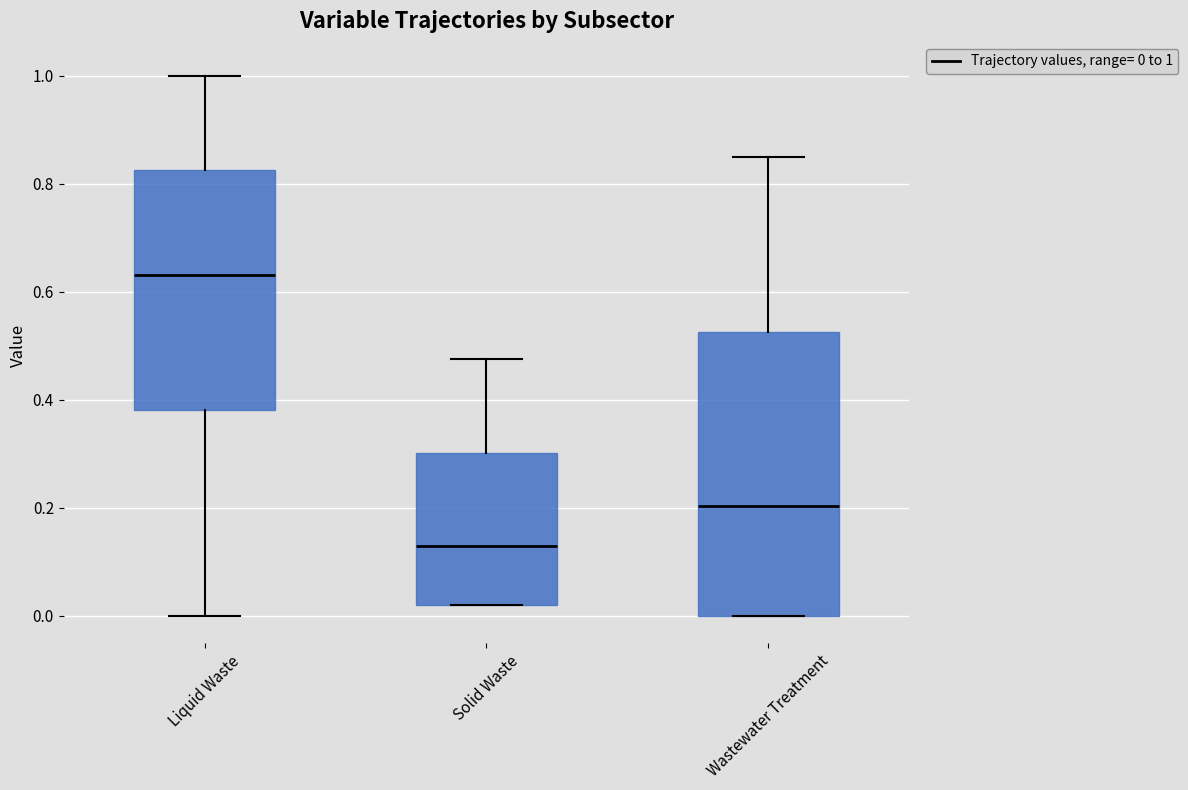

Reading left to right, transcribe this box plot: for each box, give where its median line is, the range the box spans, and where its two whiskers end, as read against the y-axis. The values are not printed on the chart, so give them approximately, as read against the axis.

Liquid Waste: median 0.64, box 0.38 to 0.82, whiskers 0.00 to 1.00
Solid Waste: median 0.12, box 0.02 to 0.30, whiskers 0.02 to 0.48
Wastewater Treatment: median 0.20, box 0.00 to 0.52, whiskers 0.00 to 0.86